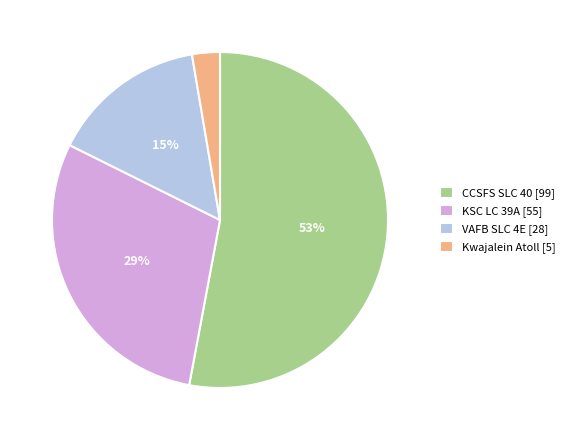

Rank the categories by value from highest to lowest.

CCSFS SLC 40, KSC LC 39A, VAFB SLC 4E, Kwajalein Atoll